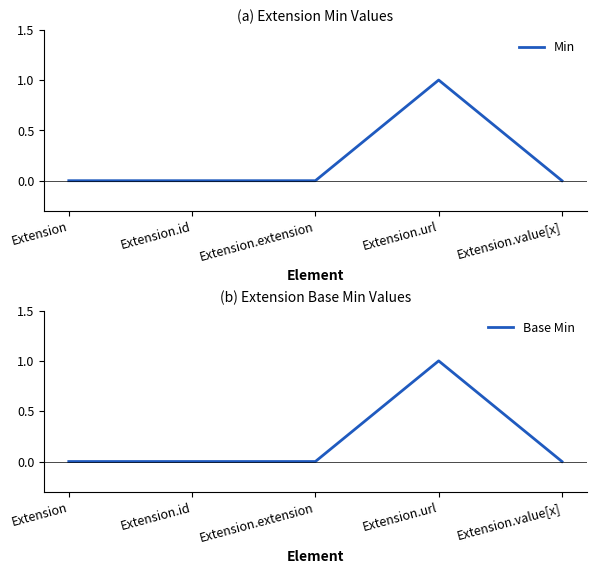

What is the label of the 4th point from the left?

Extension.url